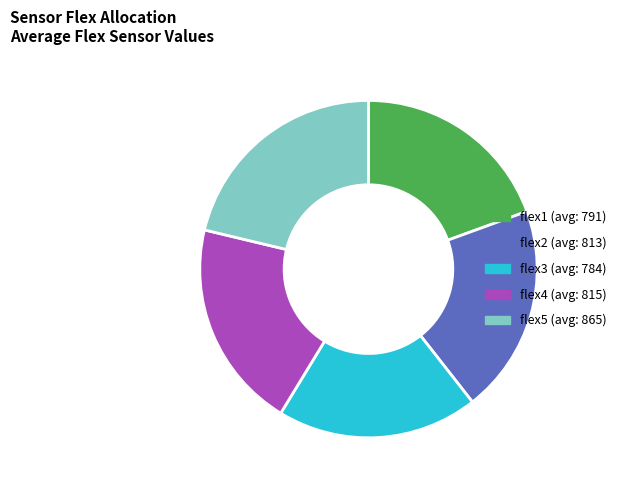

Which category has the biggest portion of the pie?

flex5